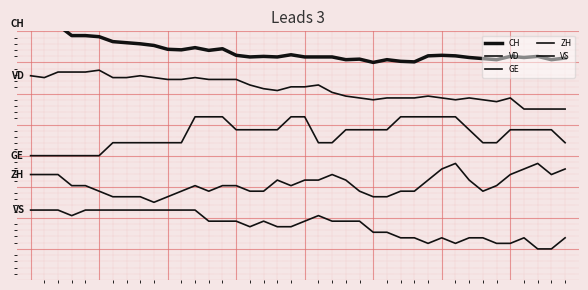

Reading left to right, transcribe all the data shown in this chart.

CH: 165.0	163.9	163.9	157.3	157.3	156.5	153.4	152.7	152.0	150.9	148.5	148.1	149.5	147.7	148.8	144.6	143.5	143.9	143.5	144.9	143.5	143.5	143.5	141.8	142.1	140.0	141.8	140.7	140.4	144.2	144.6	144.2	143.2	142.5	141.8	143.9	143.2	143.9	141.8	142.8
VD: 131.4	130.2	133.8	133.8	133.8	135.0	130.2	130.2	131.4	130.2	129.0	129.0	130.2	129.0	129.0	129.0	125.5	123.1	121.9	124.3	124.3	125.5	120.7	118.3	117.1	116.0	117.1	117.1	117.1	118.3	117.1	116.0	117.1	116.0	114.8	117.1	110.0	110.0	110.0	110.0
GE: 80.0	80.0	80.0	80.0	80.0	80.0	88.3	88.3	88.3	88.3	88.3	88.3	105.0	105.0	105.0	96.7	96.7	96.7	96.7	105.0	105.0	88.3	88.3	96.7	96.7	96.7	96.7	105.0	105.0	105.0	105.0	105.0	96.7	88.3	88.3	96.7	96.7	96.7	96.7	88.3
ZH: 67.9	67.9	67.9	60.7	60.7	57.1	53.6	53.6	53.6	50.0	53.6	57.1	60.7	57.1	60.7	60.7	57.1	57.1	64.3	60.7	64.3	64.3	67.9	64.3	57.1	53.6	53.6	57.1	57.1	64.3	71.4	75.0	64.3	57.1	60.7	67.9	71.4	75.0	67.9	71.4
VS: 45.0	45.0	45.0	41.4	45.0	45.0	45.0	45.0	45.0	45.0	45.0	45.0	45.0	37.9	37.9	37.9	34.3	37.9	34.3	34.3	37.9	41.4	37.9	37.9	37.9	30.7	30.7	27.1	27.1	23.6	27.1	23.6	27.1	27.1	23.6	23.6	27.1	20.0	20.0	27.1